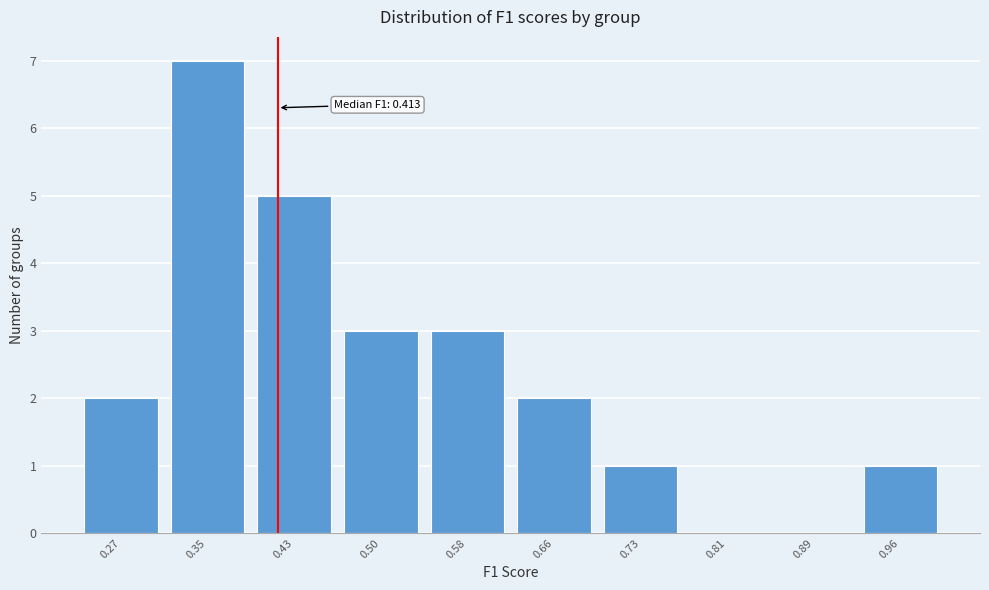

Which range on the x-axis has the tallest bar?

0.31 to 0.39